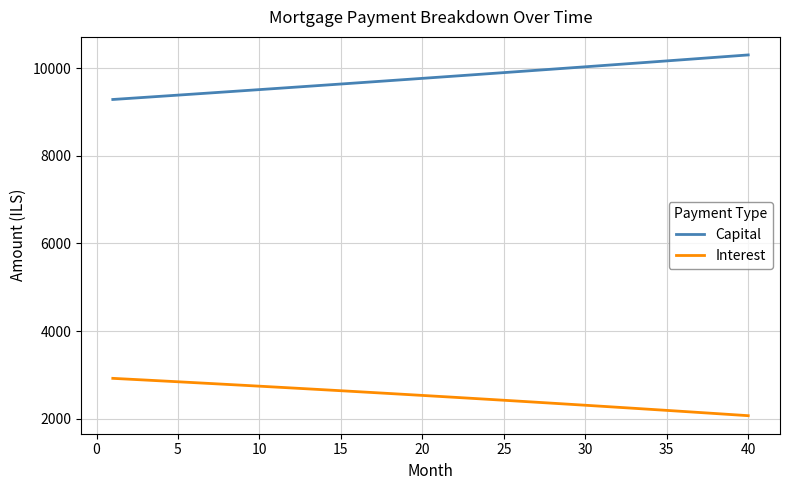

List the series in order of their overall mean, lowest first.

Interest, Capital